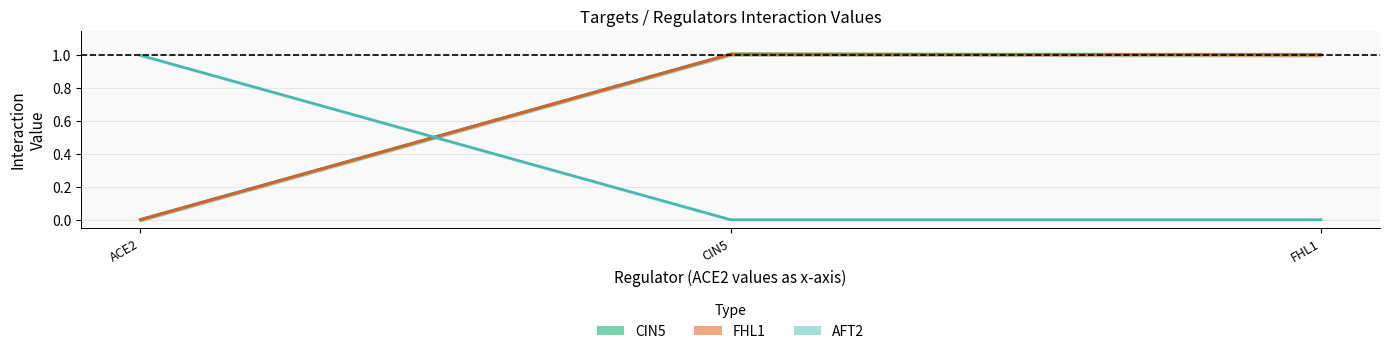

What is the sum of all AFT2 values?

1.0